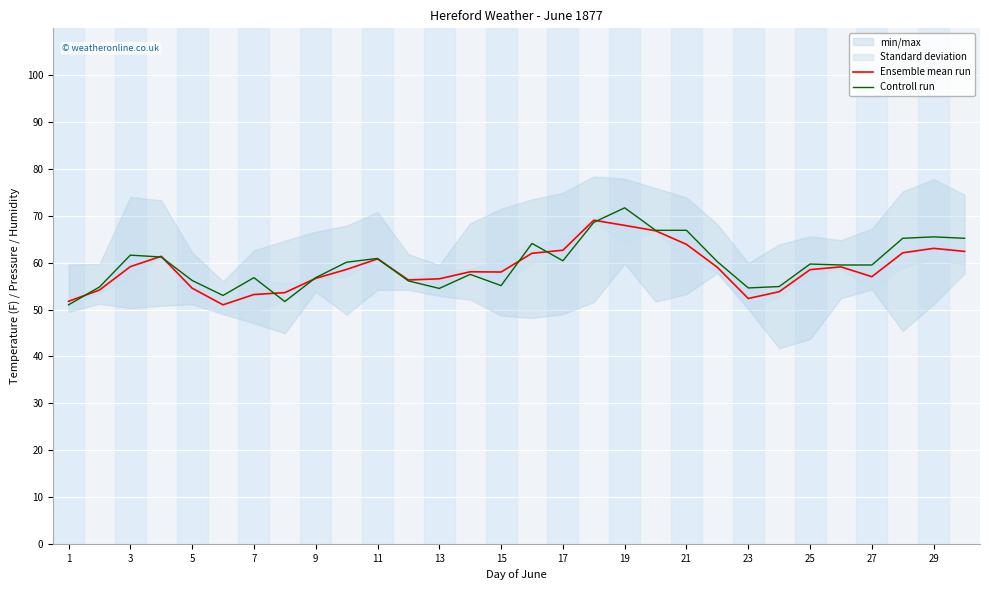

At how many categories does at least one series exceed 64?

8